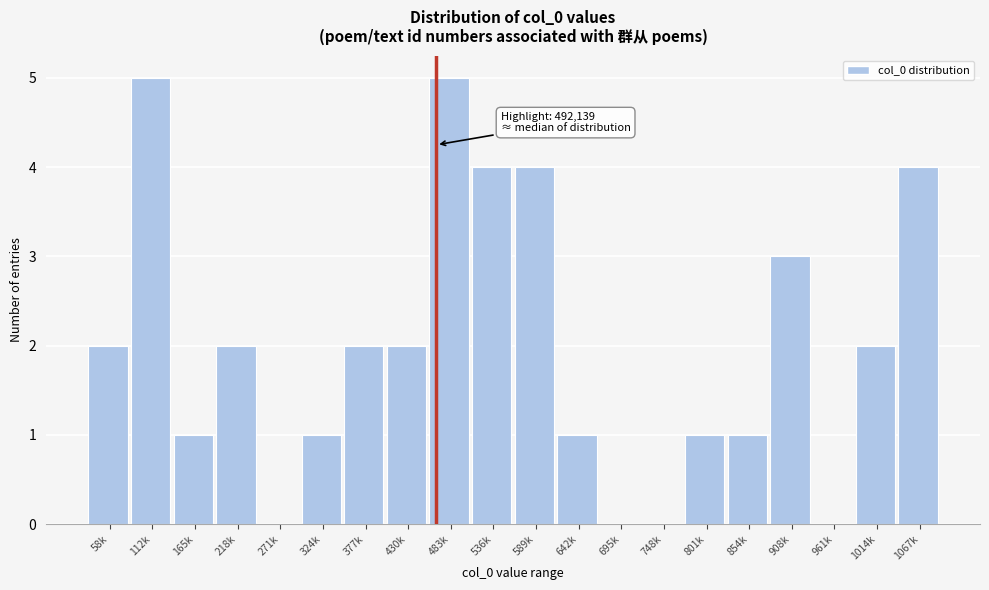

Reading left to right, transcribe all the data shown in this chart.

58k=2	112k=5	165k=1	218k=2	271k=0	324k=1	377k=2	430k=2	483k=5	536k=4	589k=4	642k=1	695k=0	748k=0	801k=1	854k=1	908k=3	961k=0	1014k=2	1067k=4